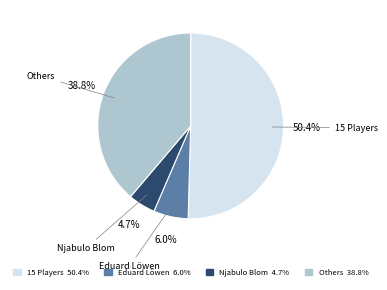

Which category accounts for the majority?

15 Players 50.4%